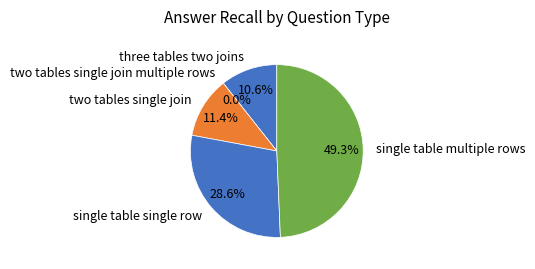

To the nearest percent, what is the difference between the largest and smallest slice percentages?

49%